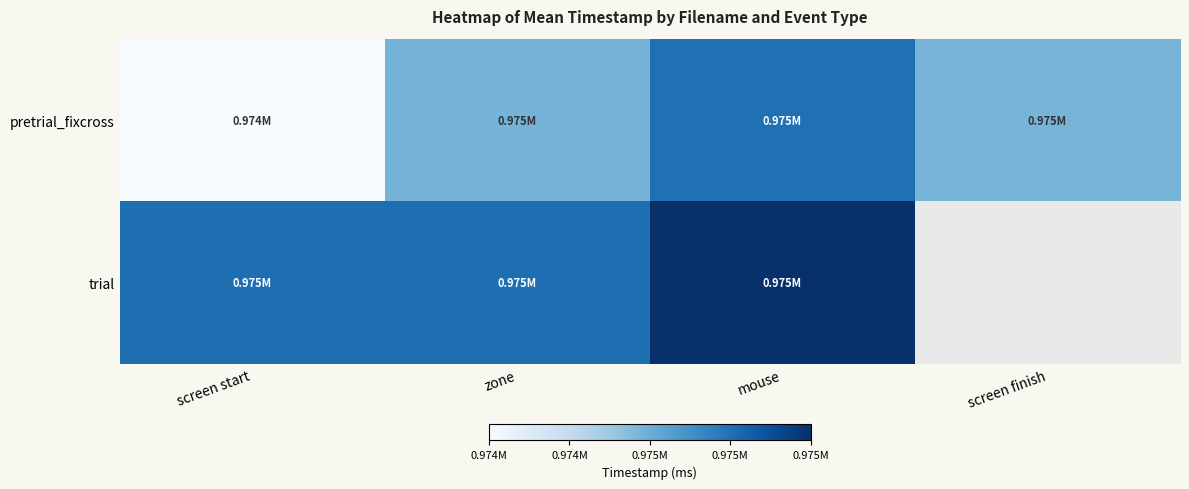

At mouse, list the series in order from smallest to largest.

pretrial_fixcross, trial